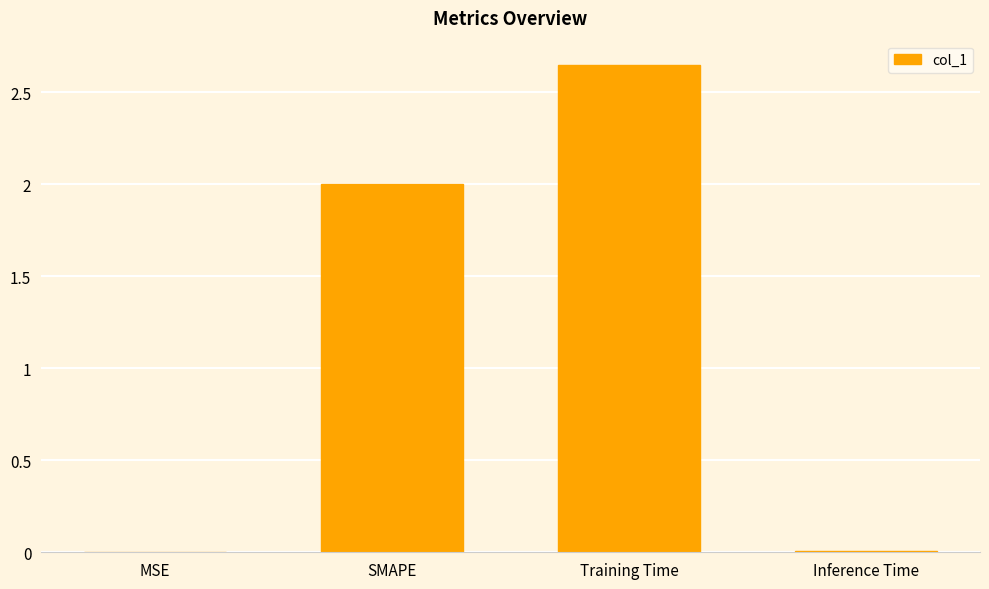

Count the number of categories in the chart.

4